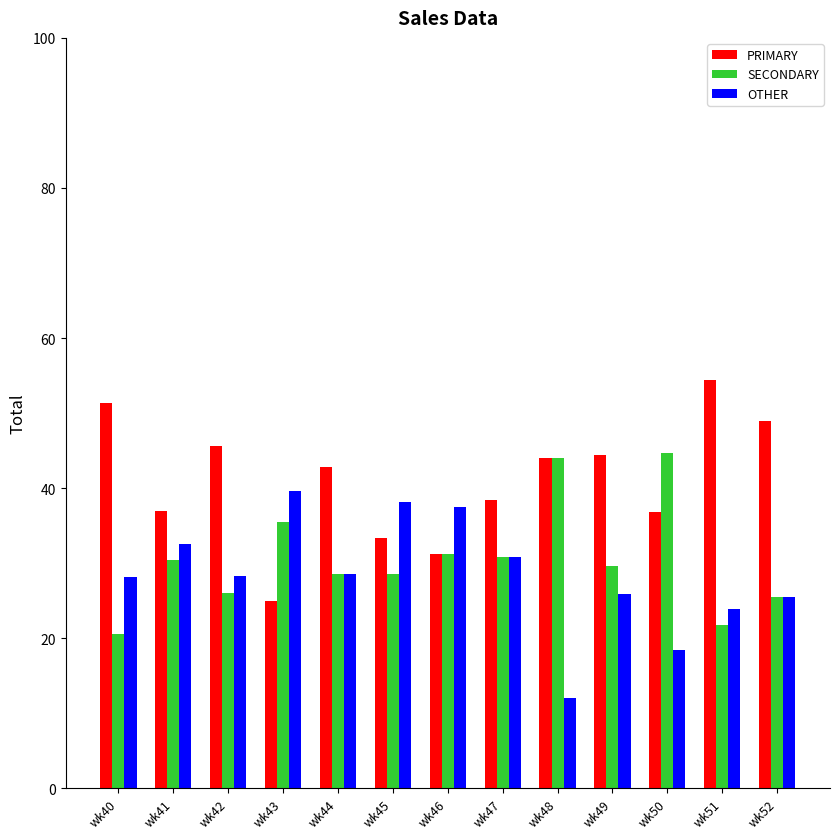

At which label is PRIMARY closest to 39?

wk47